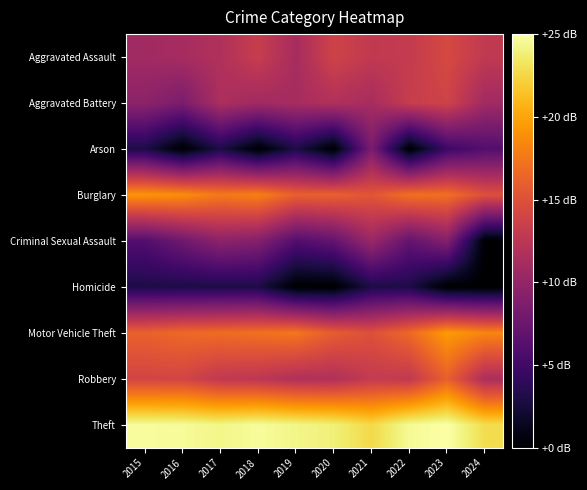

At which category is the sum across all series the highest?

2023